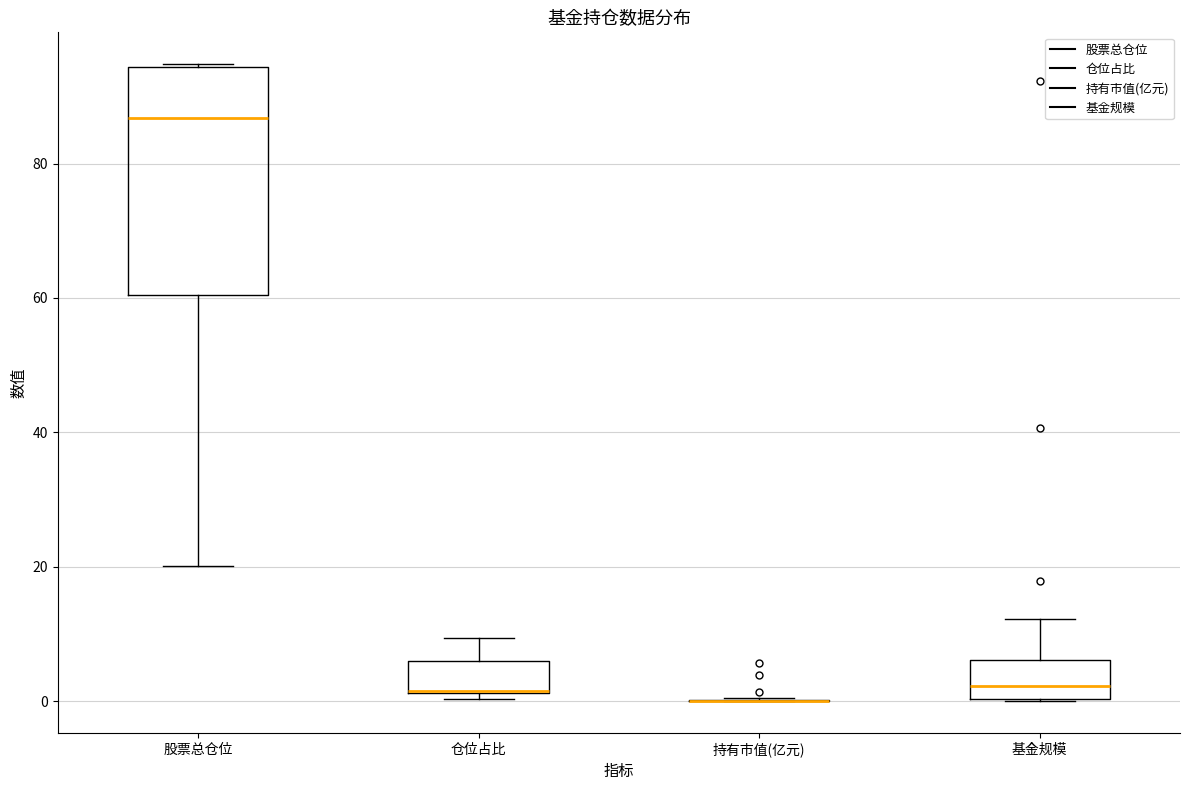

Reading left to right, transcribe this box plot: for each box, give where its median line is, the range the box spans, and where its two whiskers end, as read against the y-axis. The values are not printed on the chart, so give them approximately, as read against the axis.

股票总仓位: median 86, box 60 to 94, whiskers 20 to 94
仓位占比: median 2 (drawn on the box's lower edge), box 2 to 6, whiskers 0 to 10
持有市值(亿元): box collapsed to a line at 0, whiskers 0 to 0
基金规模: median 2, box 0 to 6, whiskers 0 to 12